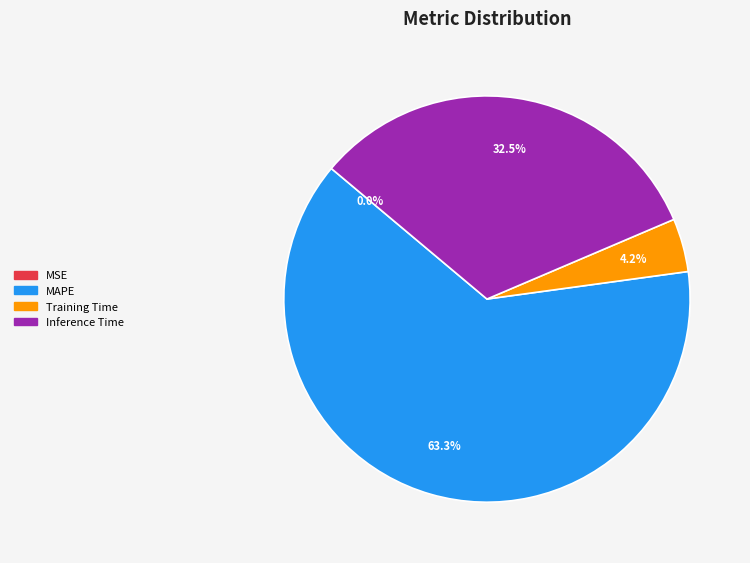

Which category accounts for the majority?

MAPE